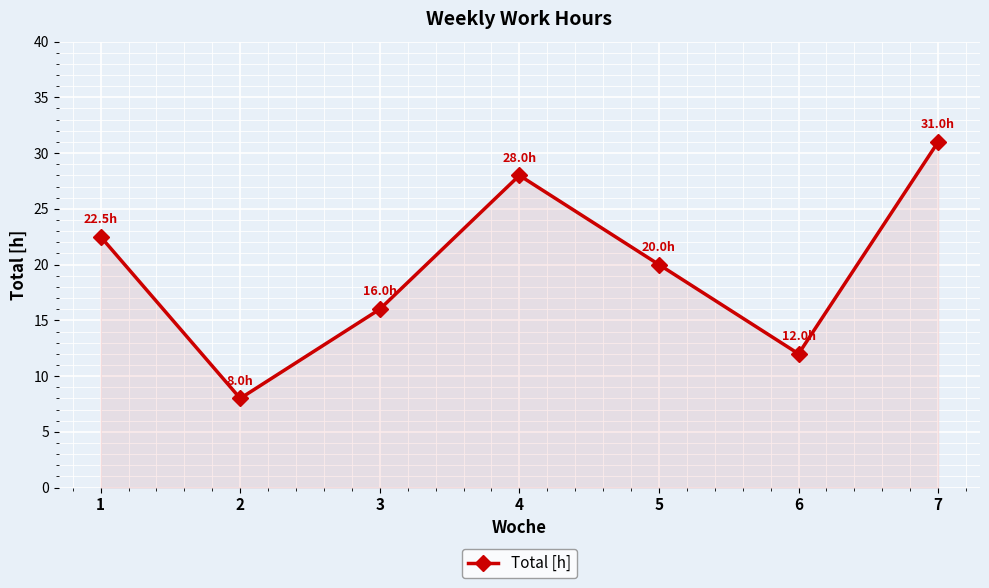

The chart shows a value of 37.8 at 4. True or false?

False